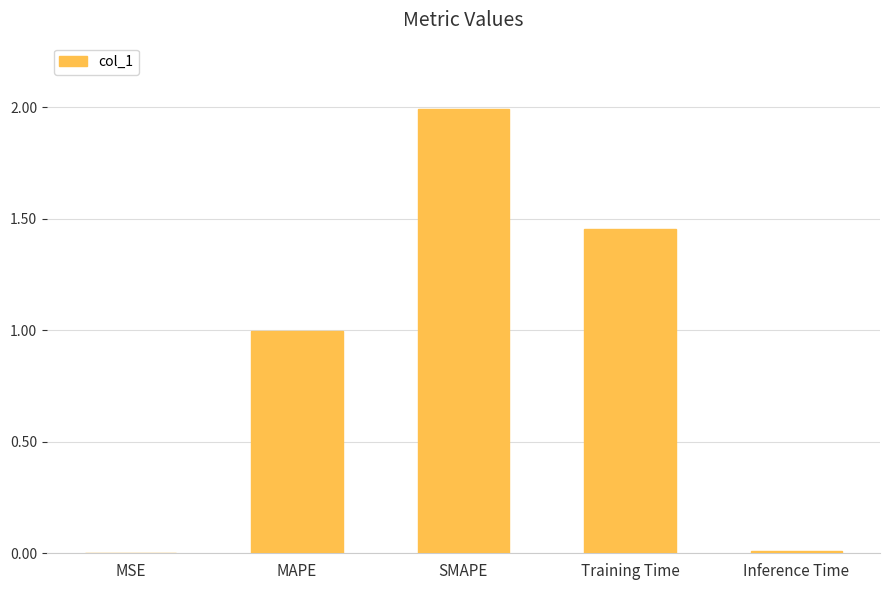

What is the sum of all values?

4.5